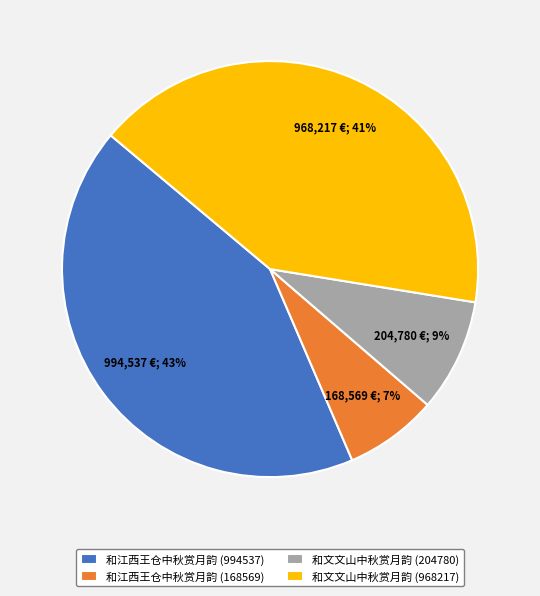

Which category has the biggest portion of the pie?

和江西王仓中秋赏月韵 (994537)